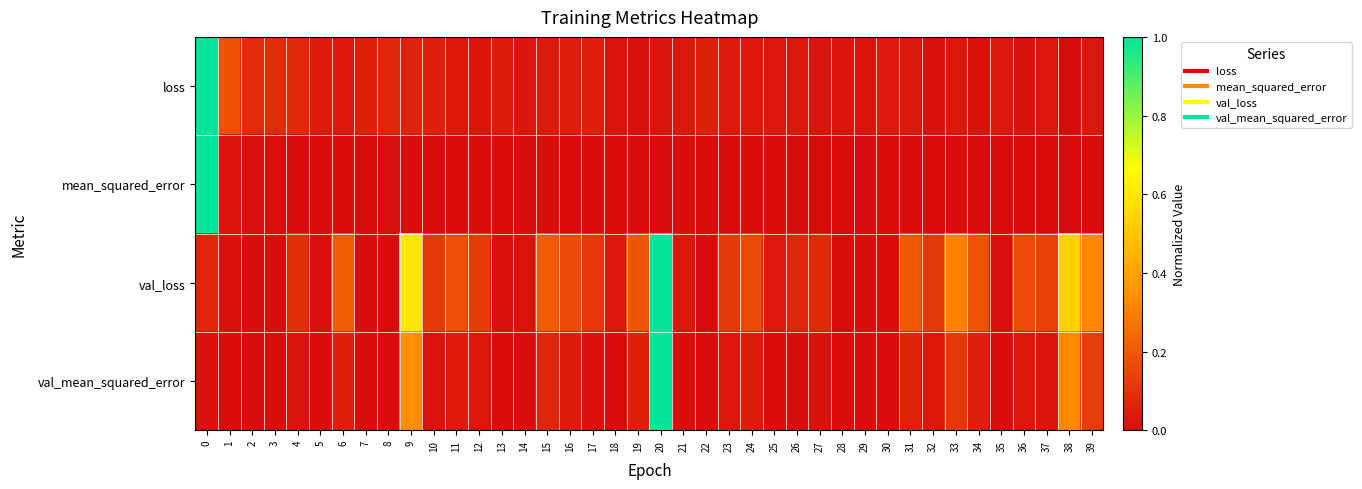

How many categories are shown in the chart?

40